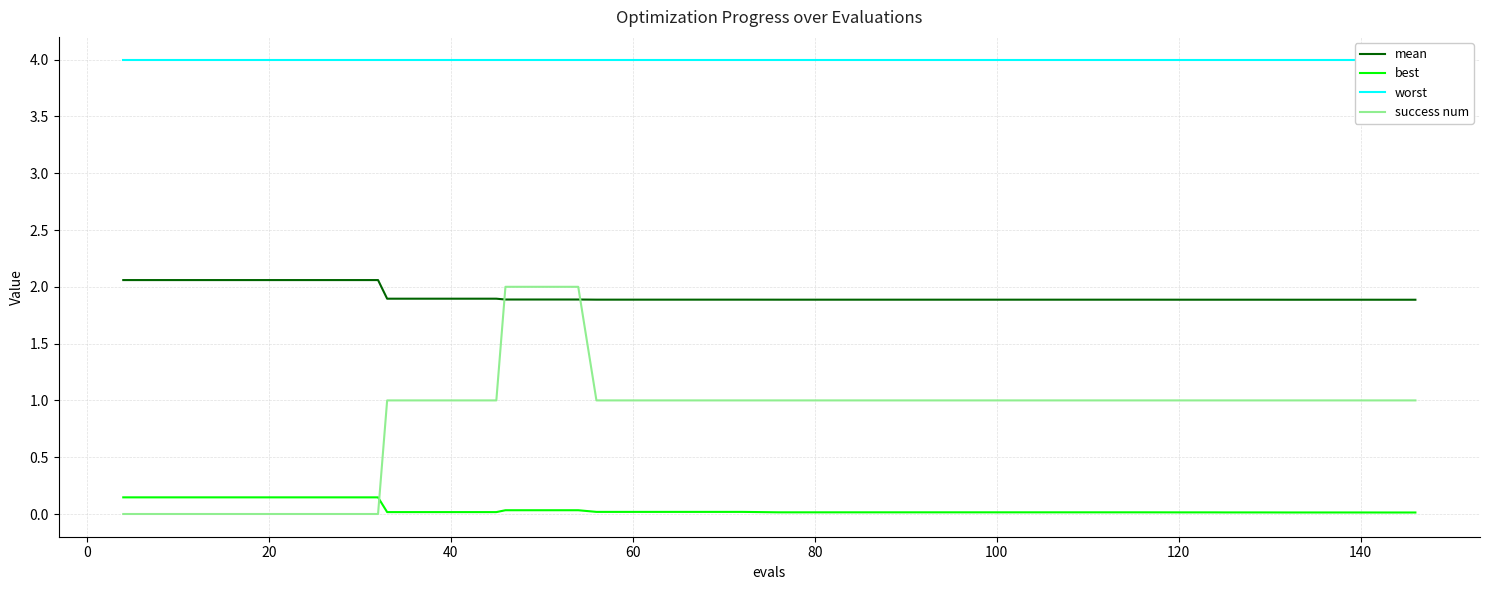

Reading left to right, transcribe all the data shown in this chart.

mean: 2.1	2.1	2.1	2.1	2.1	2.1	2.1	2.1	1.9	1.9	1.9	1.9	1.9	1.9	1.9	1.9	1.9	1.9	1.9	1.9	1.9	1.9	1.9	1.9	1.9	1.9	1.9	1.9	1.9	1.9	1.9	1.9	1.9	1.9	1.9	1.9	1.9	1.9	1.9	1.9
best: 0.1	0.1	0.1	0.1	0.1	0.1	0.1	0.1	0.0	0.0	0.0	0.0	0.0	0.0	0.0	0.0	0.0	0.0	0.0	0.0	0.0	0.0	0.0	0.0	0.0	0.0	0.0	0.0	0.0	0.0	0.0	0.0	0.0	0.0	0.0	0.0	0.0	0.0	0.0	0.0
worst: 4.0	4.0	4.0	4.0	4.0	4.0	4.0	4.0	4.0	4.0	4.0	4.0	4.0	4.0	4.0	4.0	4.0	4.0	4.0	4.0	4.0	4.0	4.0	4.0	4.0	4.0	4.0	4.0	4.0	4.0	4.0	4.0	4.0	4.0	4.0	4.0	4.0	4.0	4.0	4.0
success num: 0.0	0.0	0.0	0.0	0.0	0.0	0.0	0.0	1.0	1.0	1.0	1.0	2.0	2.0	2.0	1.0	1.0	1.0	1.0	1.0	1.0	1.0	1.0	1.0	1.0	1.0	1.0	1.0	1.0	1.0	1.0	1.0	1.0	1.0	1.0	1.0	1.0	1.0	1.0	1.0